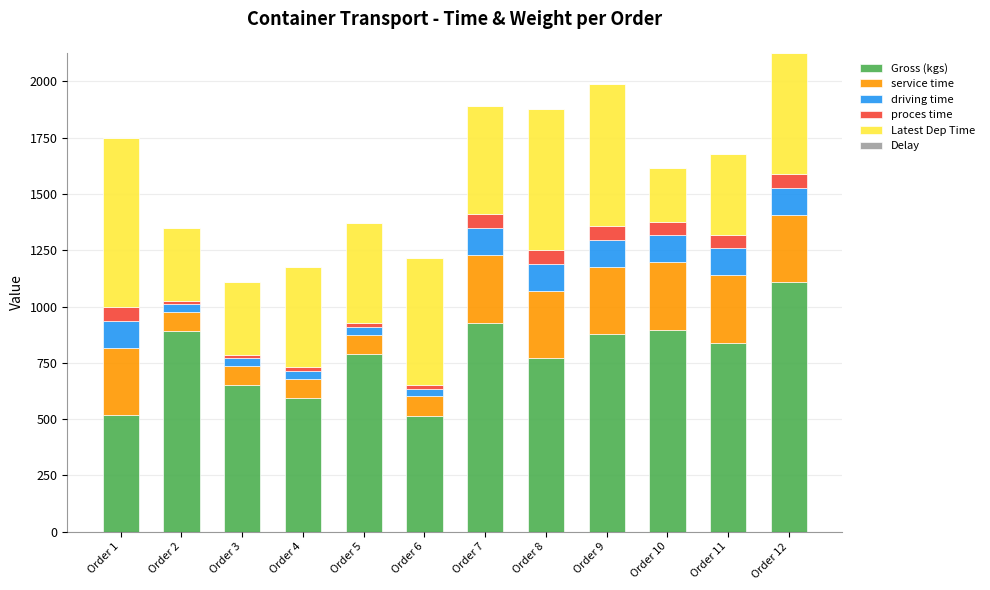

Which category has the highest value in the Gross (kgs) series?

Order 12